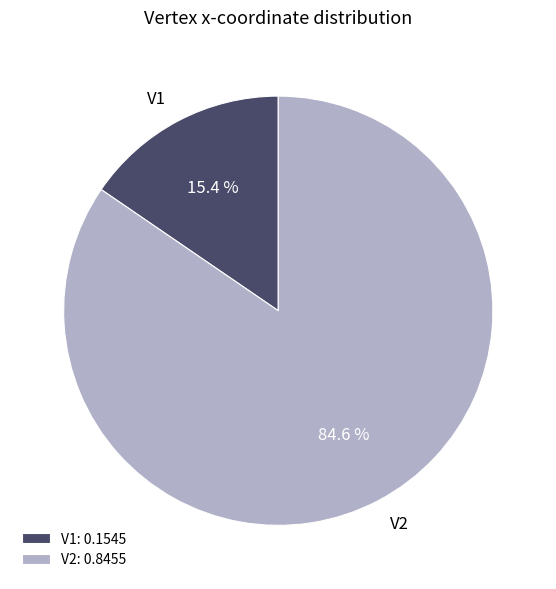

To the nearest percent, what is the difference between the V1 and V2 slice percentages?

69%